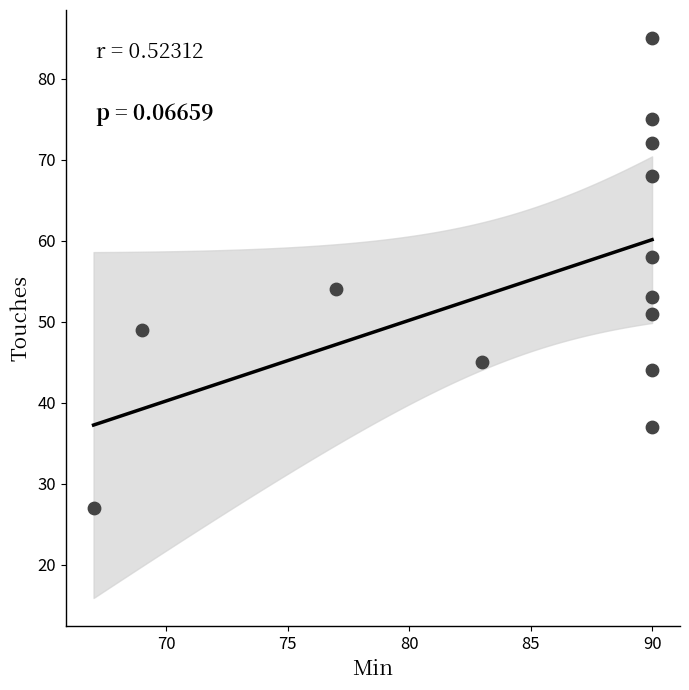

What is the range of X values (max minus min)?

23